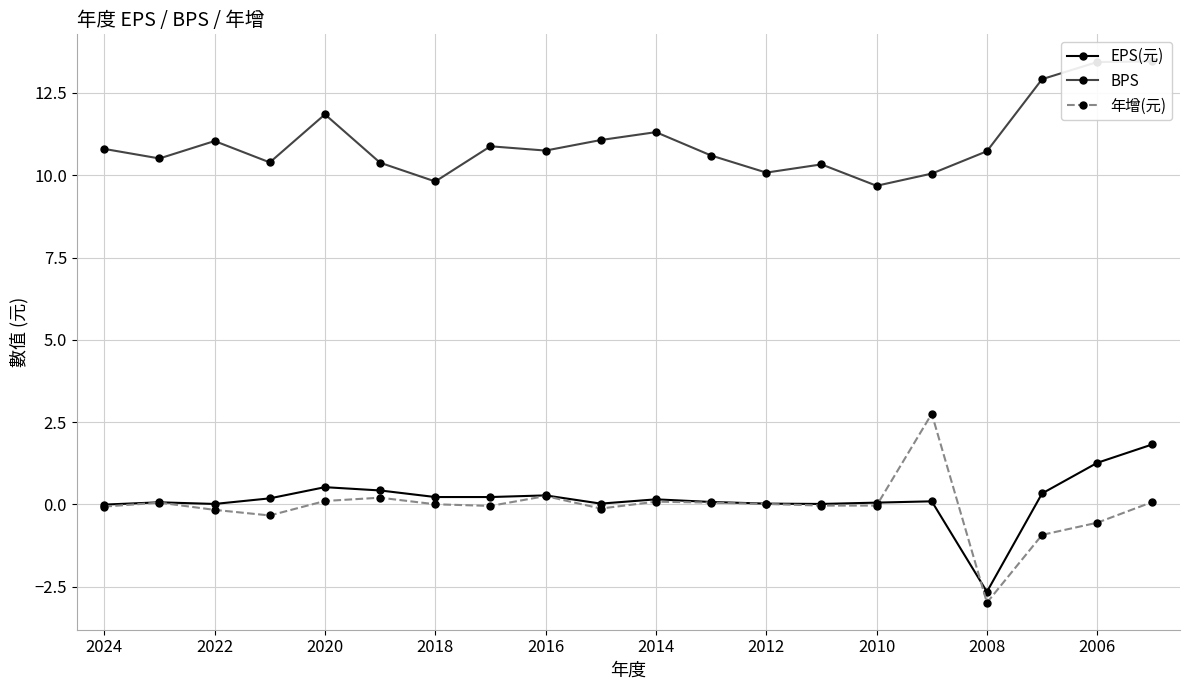

What is the lowest value of the EPS(元) series?

-2.7